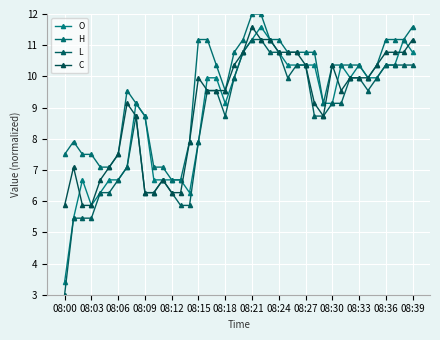

Count the number of data series in this chart.

4